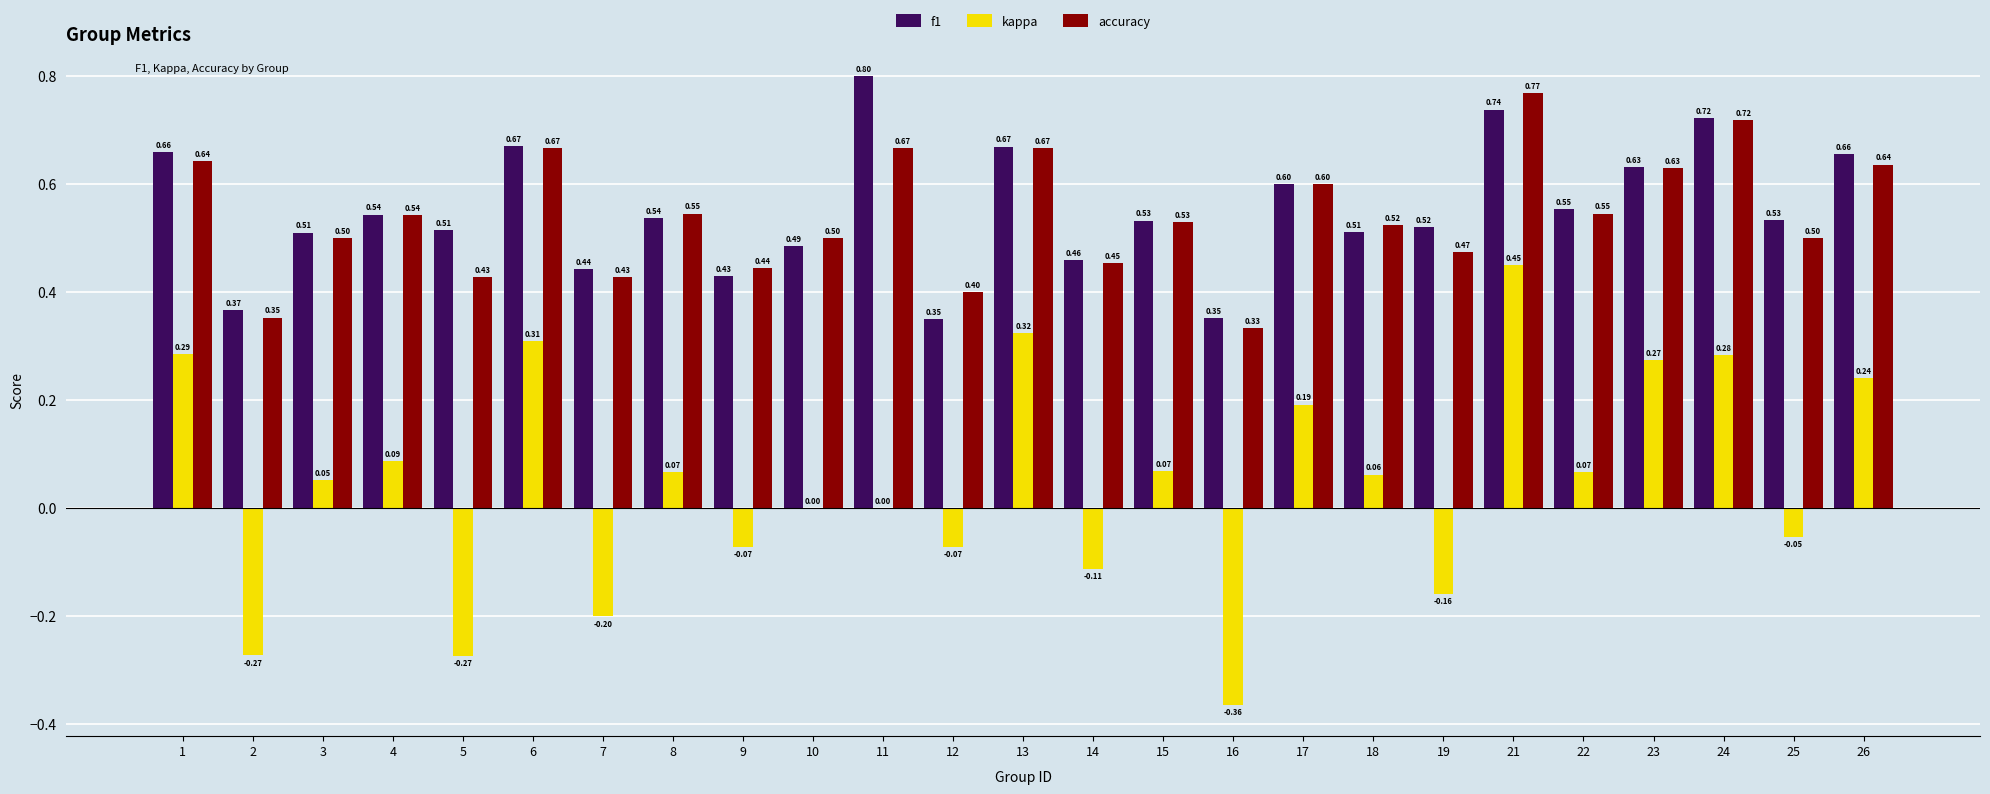

What is the total value across all series at 21?

2.0